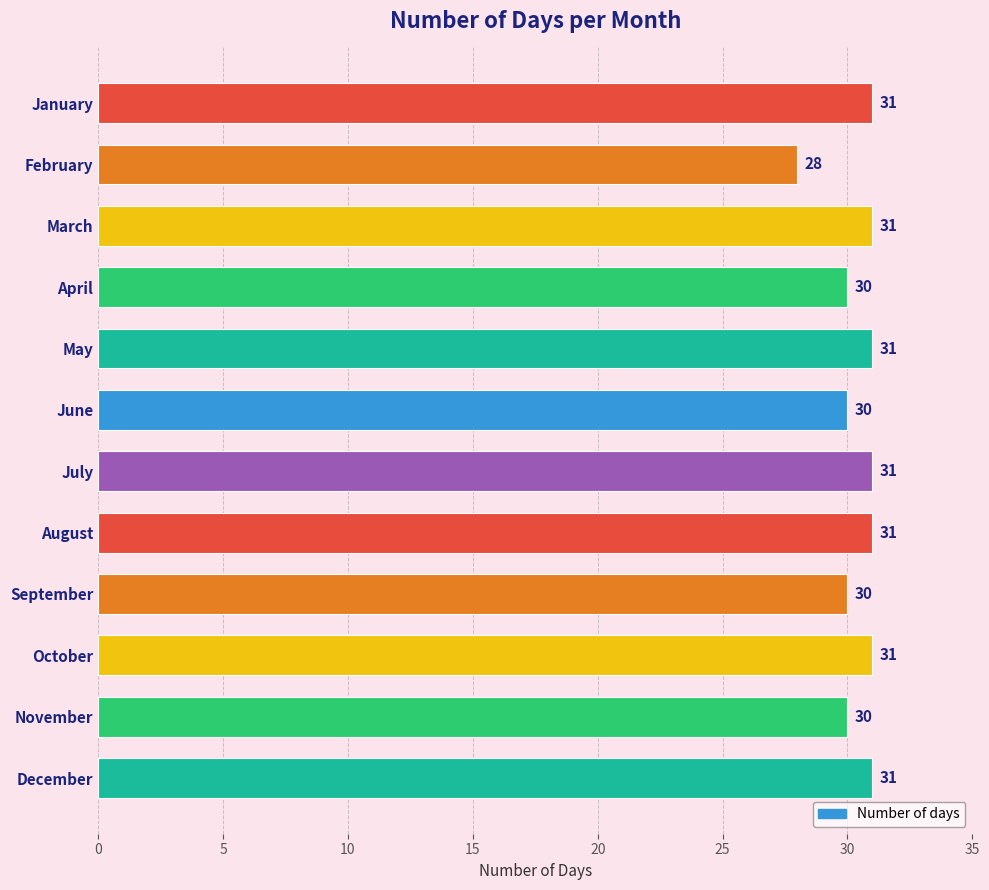

What is the value of the 6th bar from the top?

30